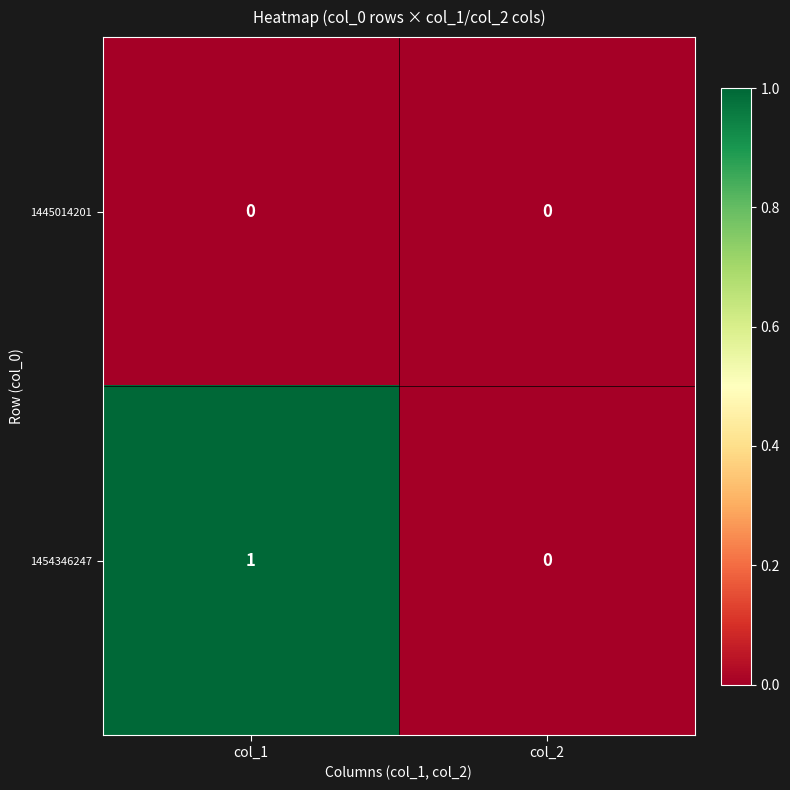

Which category has the highest value in the 1454346247 series?

col_1